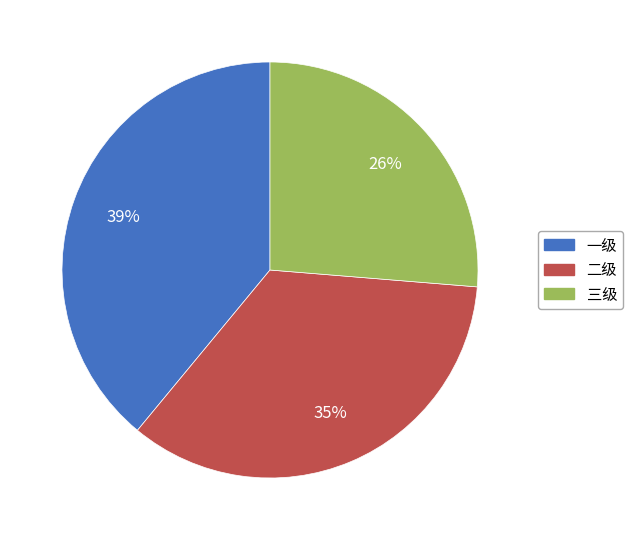

True or false: 一级 accounts for 39% of the total.

True